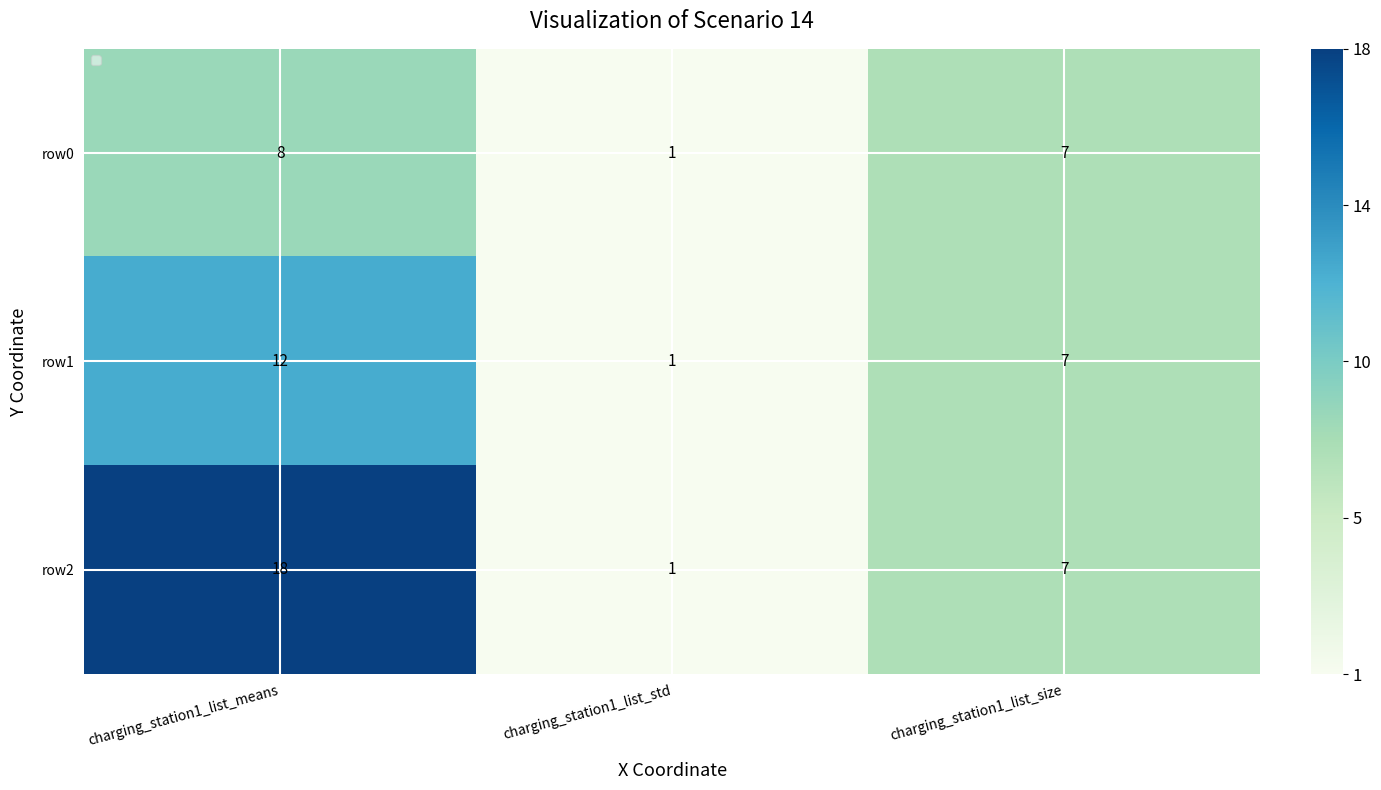

At how many categories does at least one series exceed 15?

1